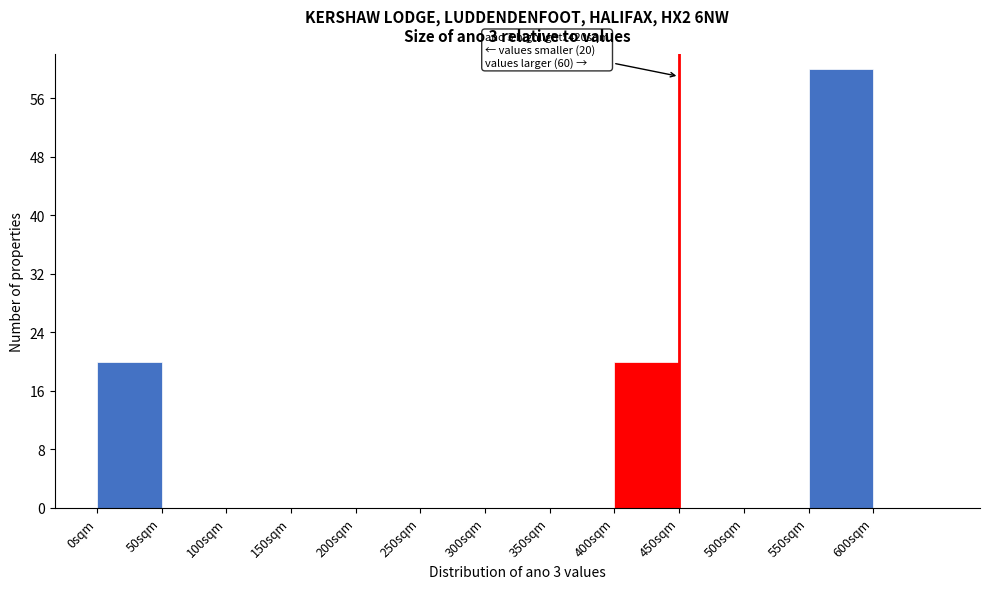

Over which range of the x-axis is the bar tallest?

550 to 600